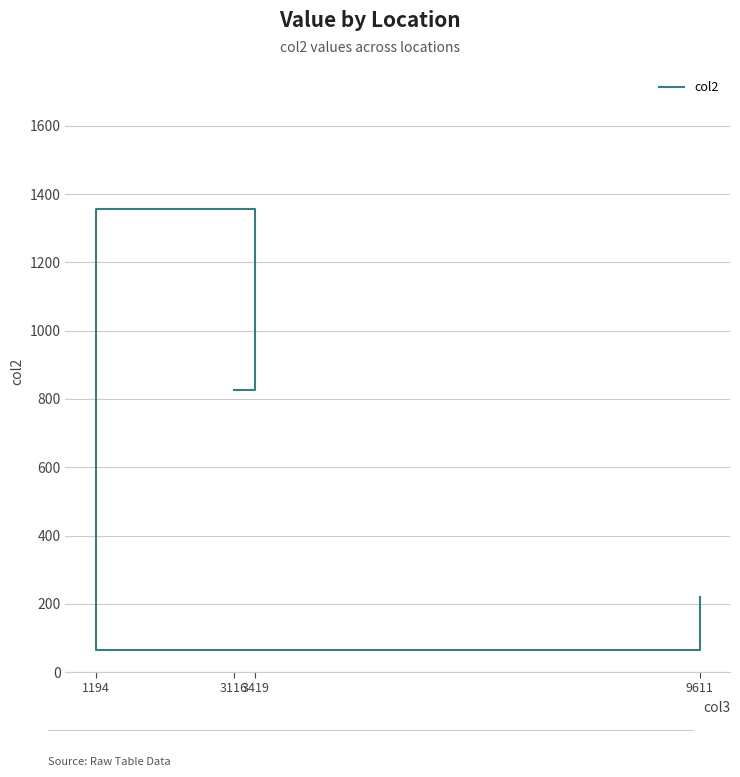

What is the difference between the maximum and second lowest values?

1136.6